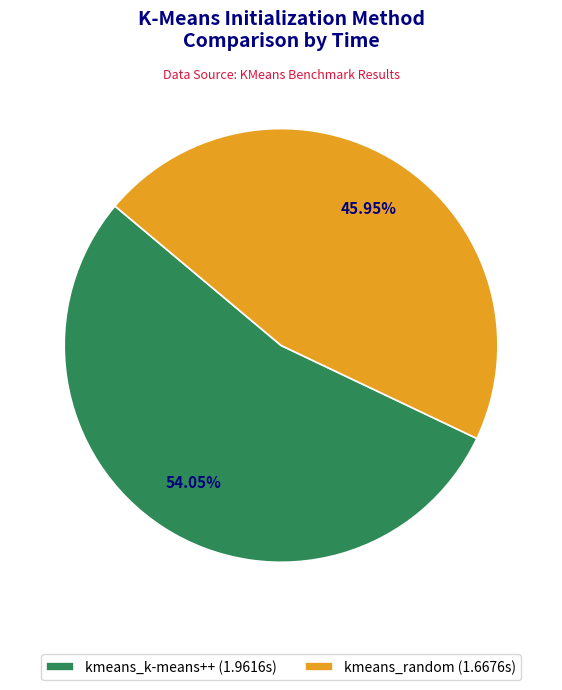

True or false: kmeans_k-means++ accounts for 60% of the total.

False